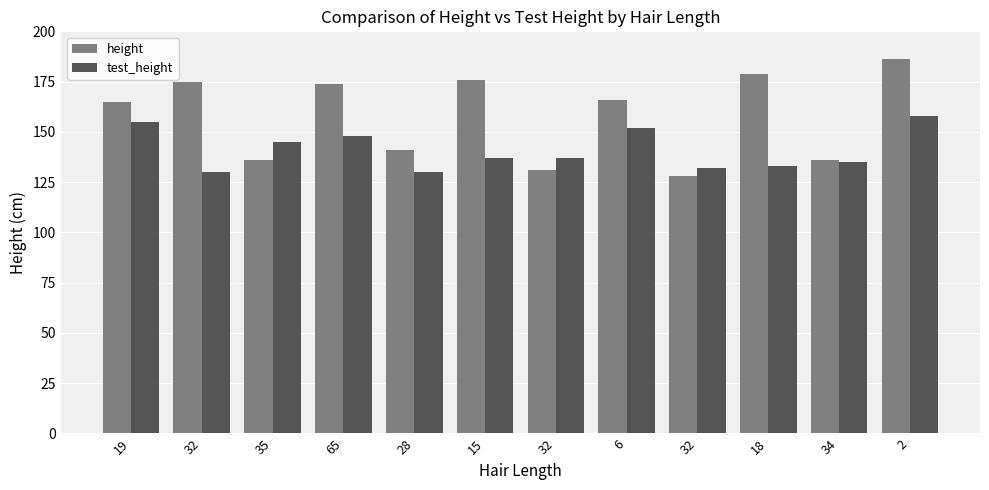

How many bars are there in total?

24